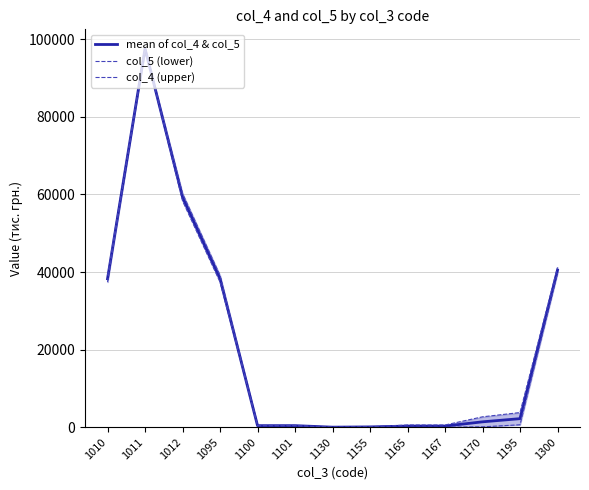

Rank the categories by col_4 (upper) value from highest to lowest.

1011, 1012, 1300, 1010, 1095, 1195, 1170, 1165, 1167, 1100, 1101, 1155, 1130